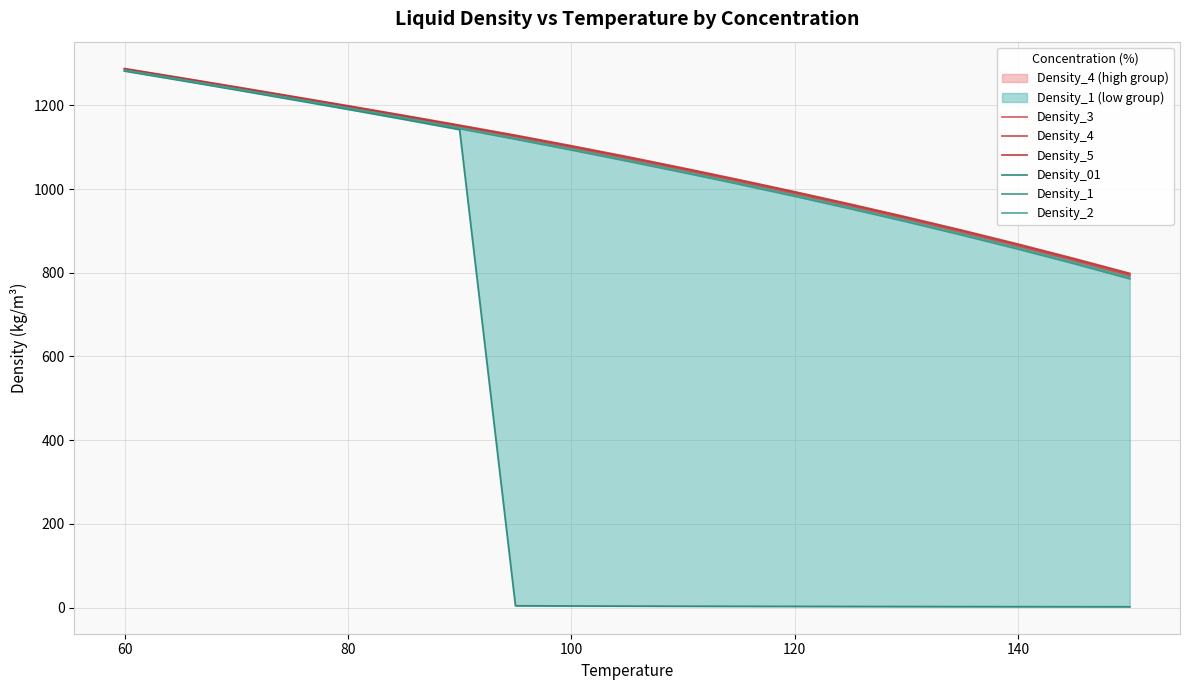

The value of Density_4 at 140 is 478.3. True or false?

False